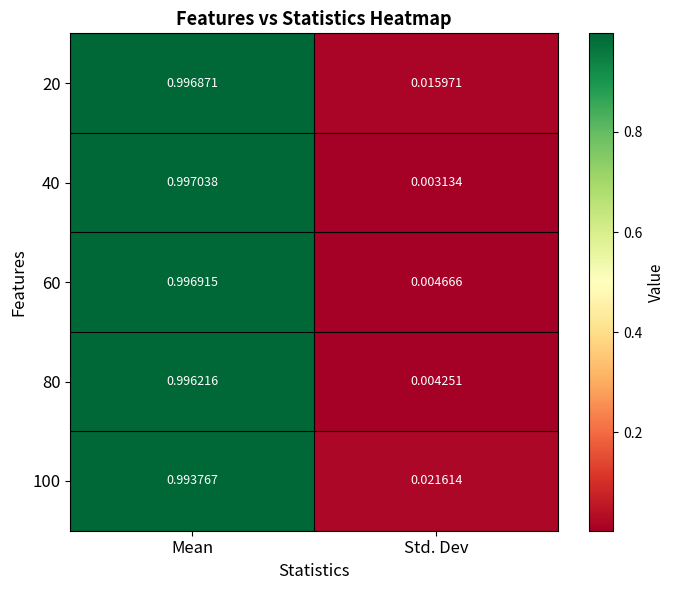

At which label is 80 closest to 0?

Std. Dev